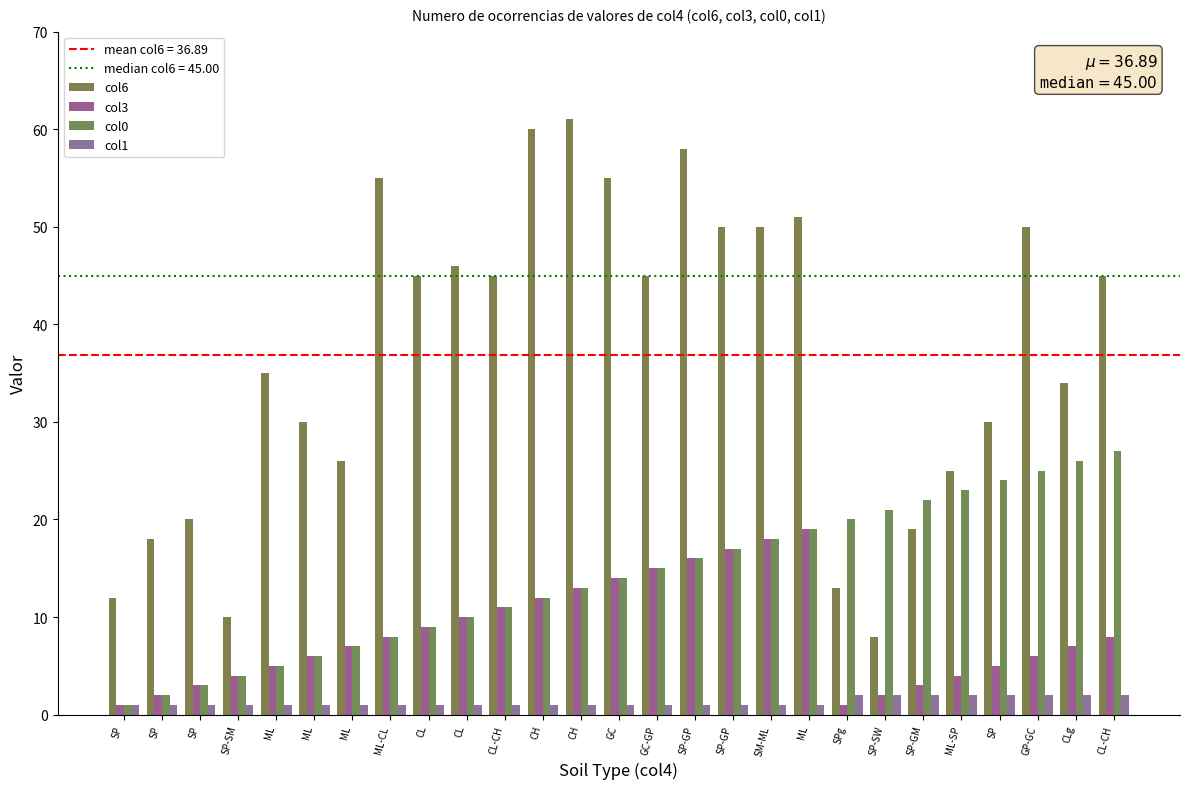

How many col1 values are between 1 and 2?

27